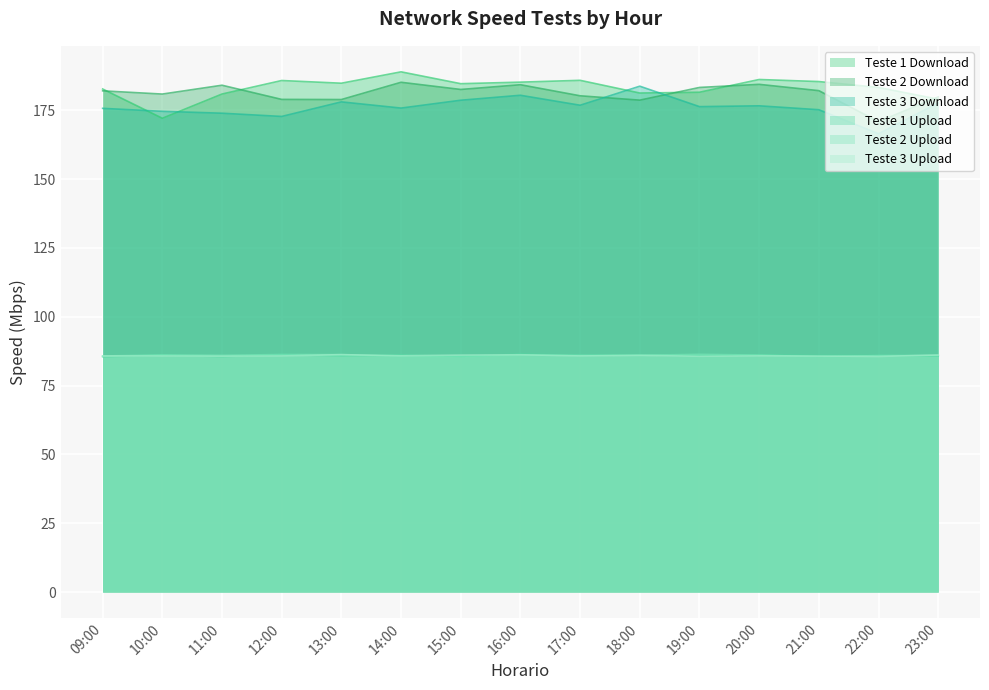

At how many categories does at least one series exceed 144?

15